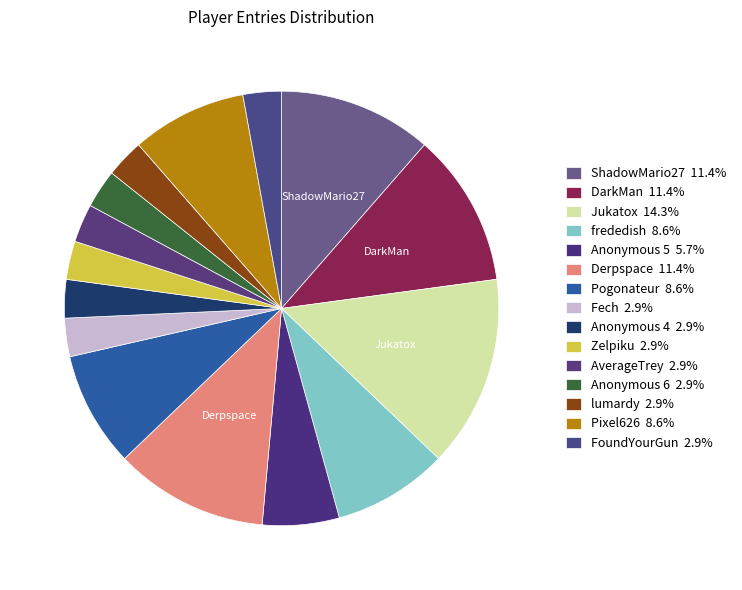

Is it true that frededish is 9% of the pie?

True